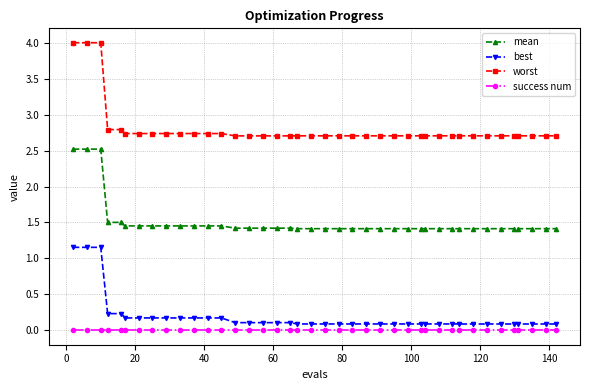

True or false: success num and best cross at least once.

False